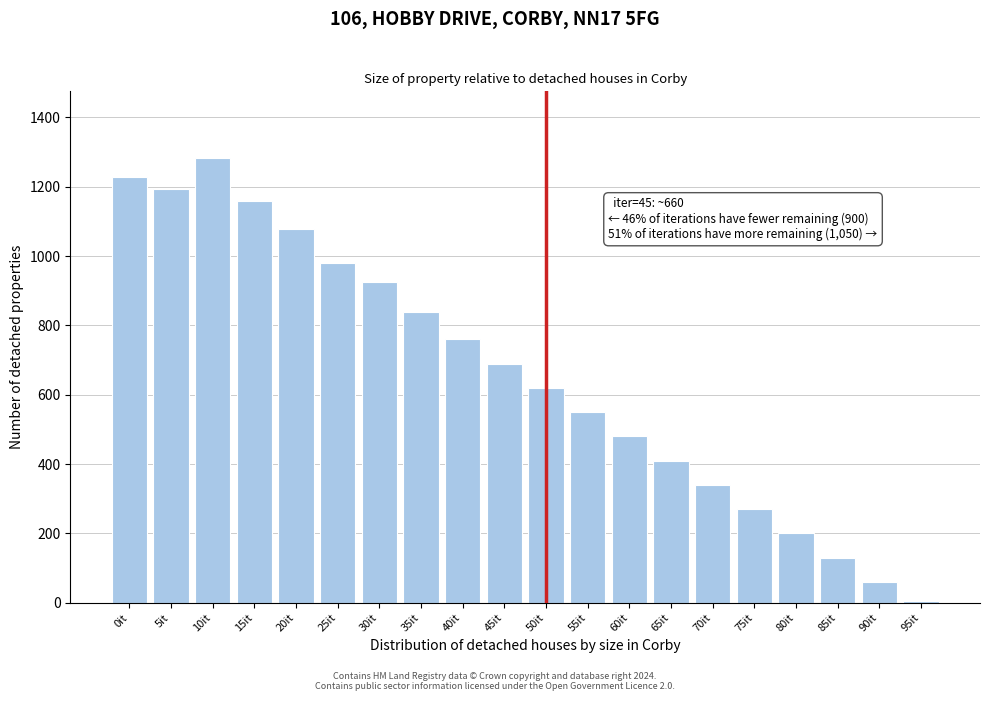

Reading left to right, what are all the values shown in this chart?

0it=1227	5it=1193	10it=1283	15it=1160	20it=1079	25it=980	30it=925	35it=838	40it=760	45it=690	50it=620	55it=550	60it=480	65it=410	70it=340	75it=270	80it=200	85it=130	90it=60	95it=6